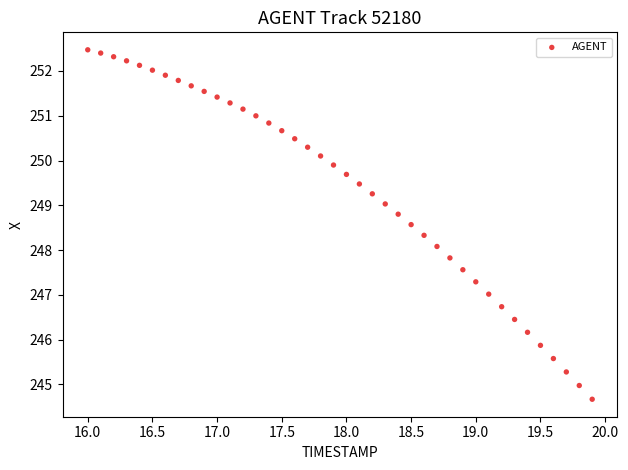

What is the range of Y values (max minus min)?

7.8